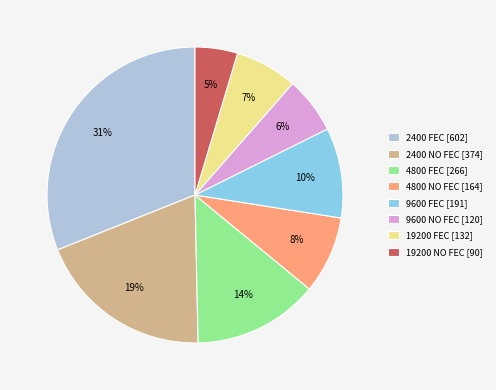

To the nearest percent, what is the difference between the 9600 FEC and 2400 FEC slice percentages?

21%